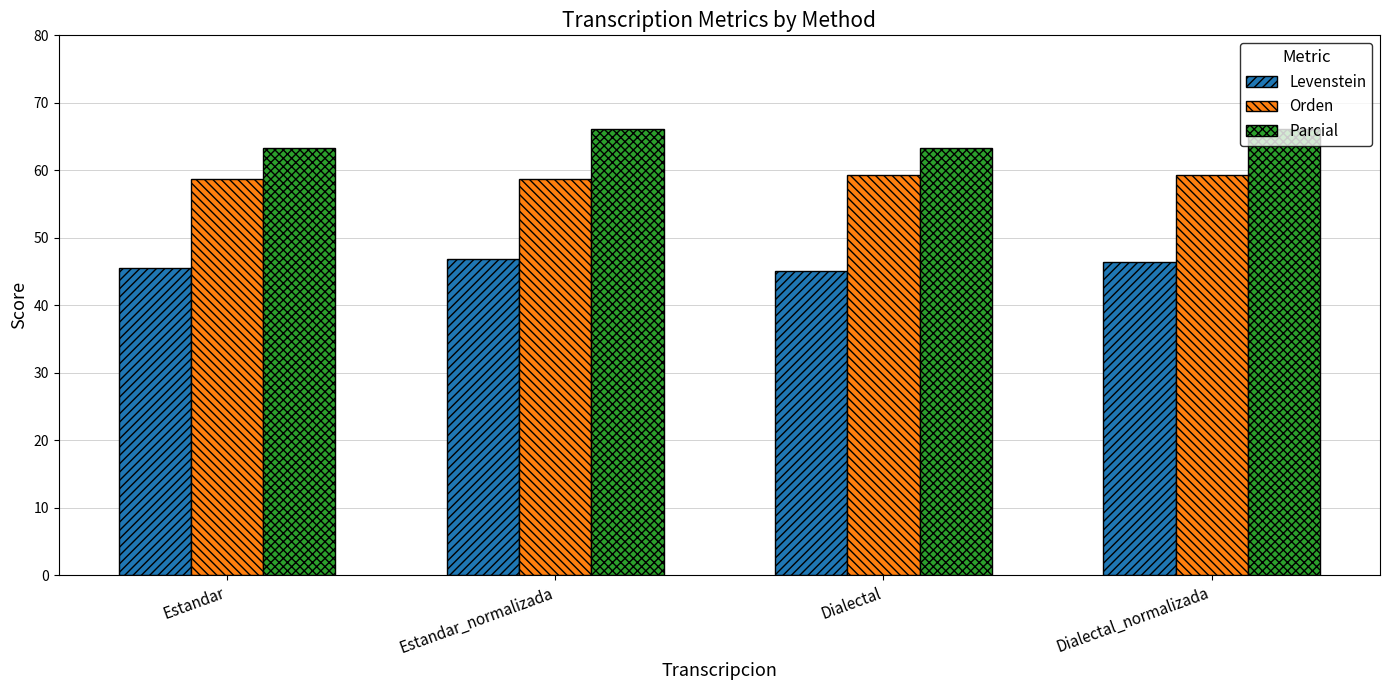

At how many categories does at least one series exceed 65?

2